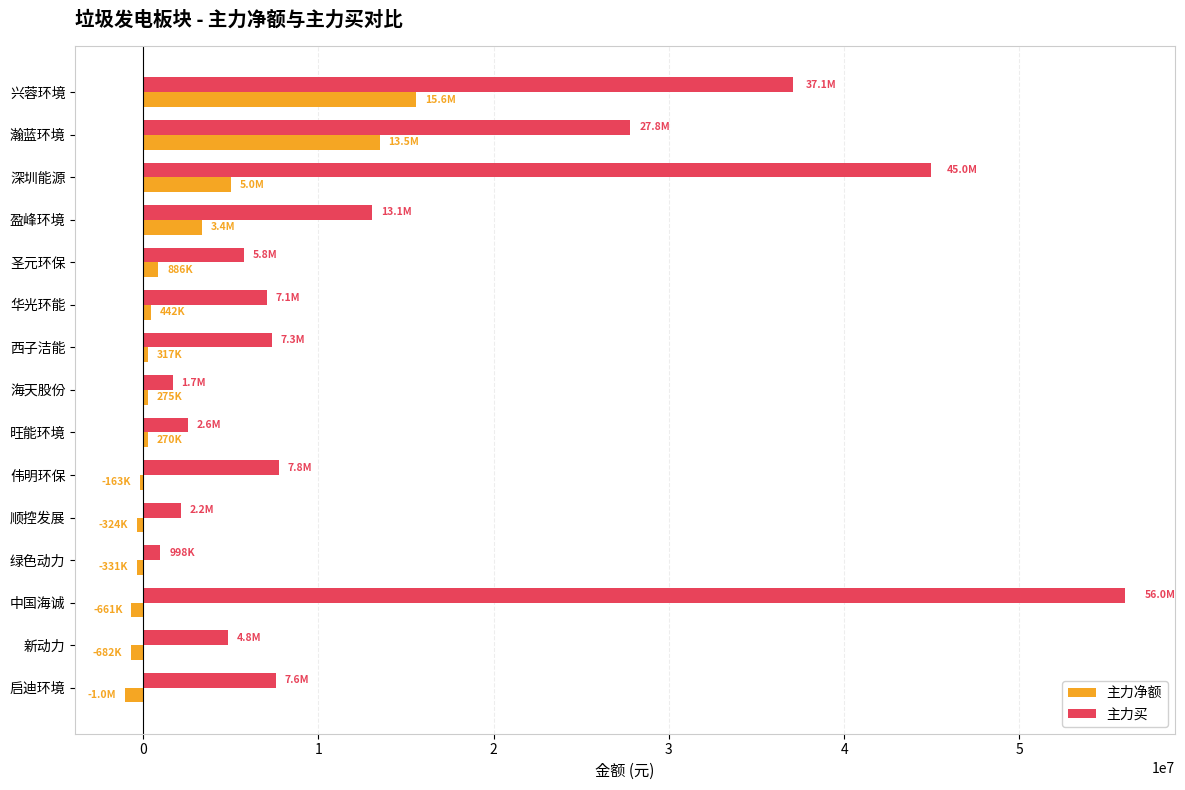

Which series has the largest total across all categories?

主力买